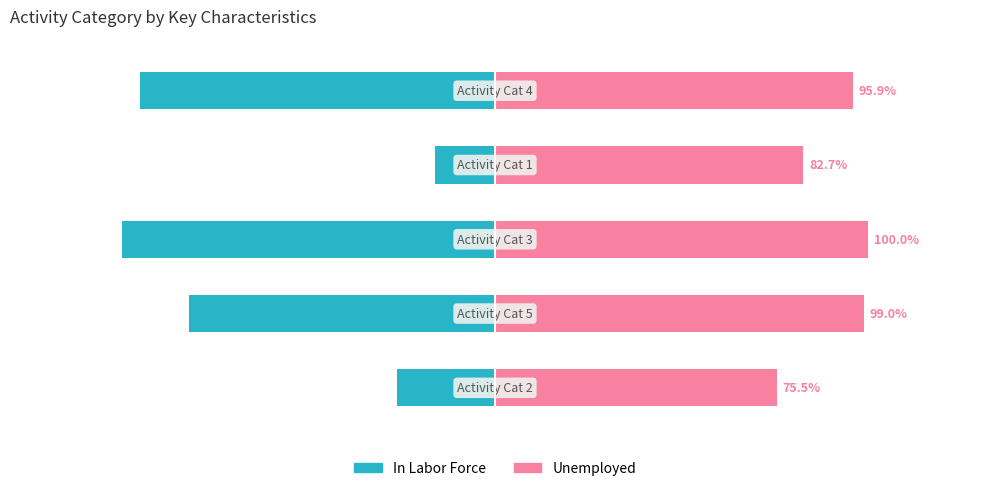

Reading left to right, what are all the values shown in this chart?

In Labor Force: -26.2	-82.0	-100.0	-16.1	-95.1
Unemployed: 75.5	99.0	100.0	82.7	95.9